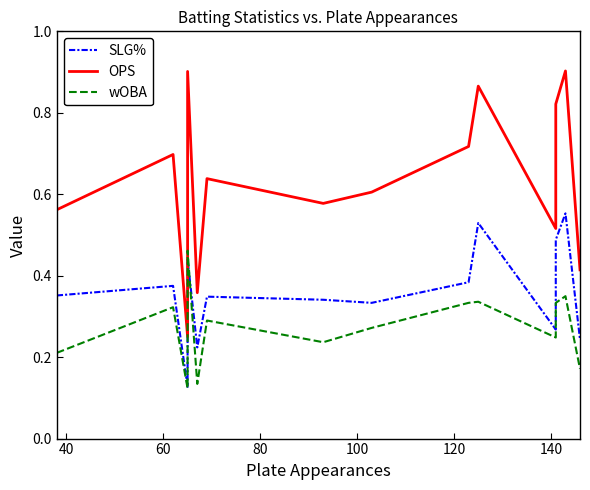

How many series are shown in this chart?

3